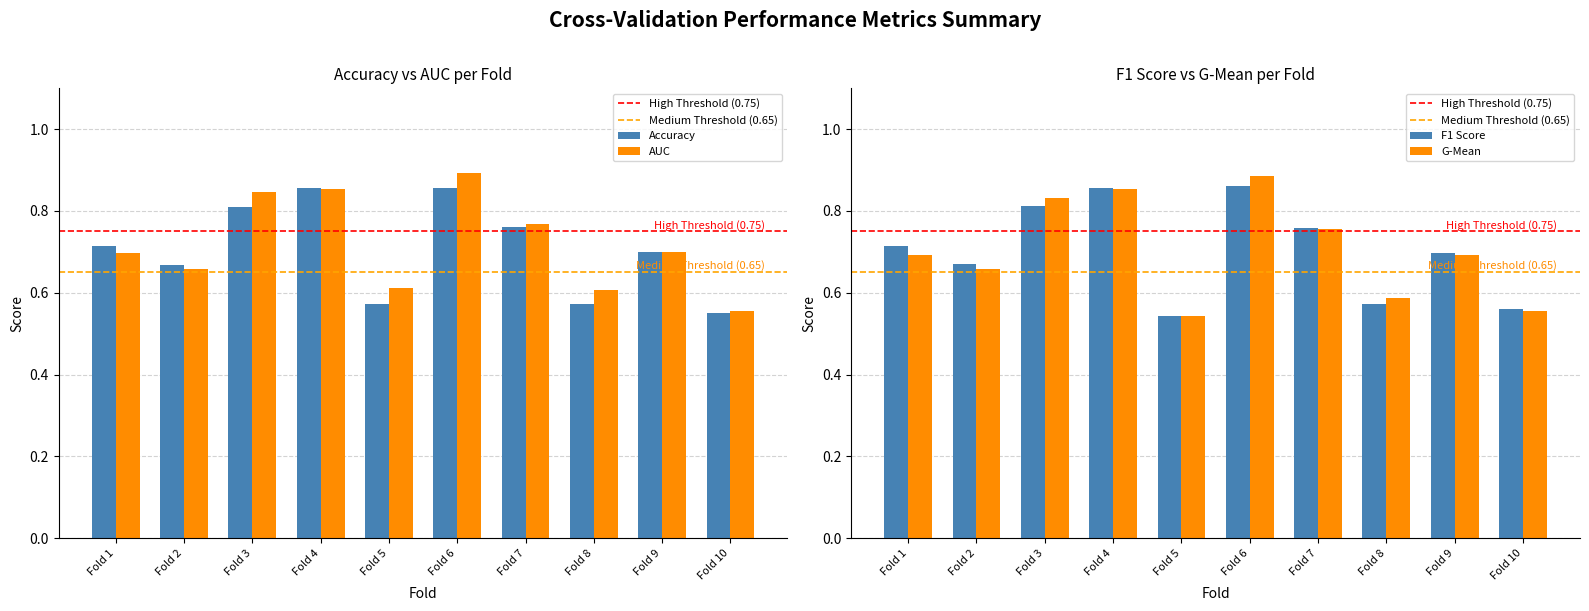

At how many categories does at least one series exceed 0?

10